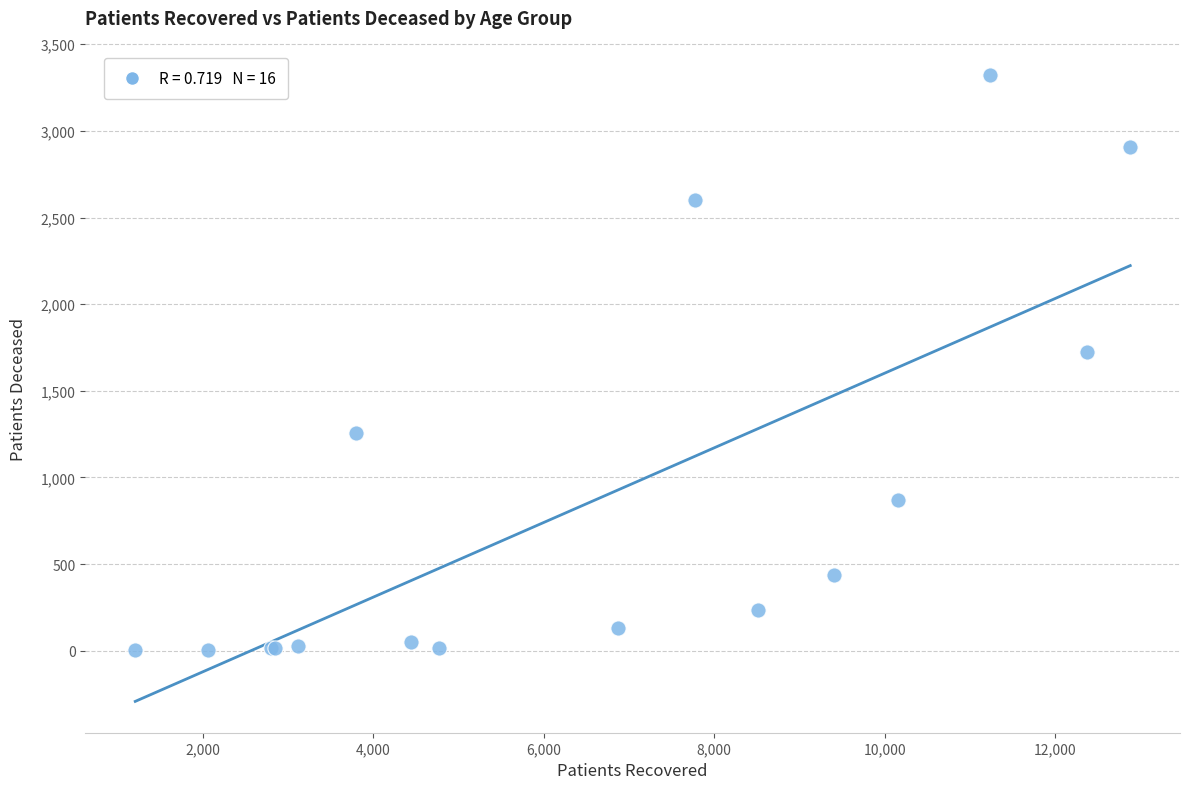

What Y value in the scatter plot is closest to 1663?

1721